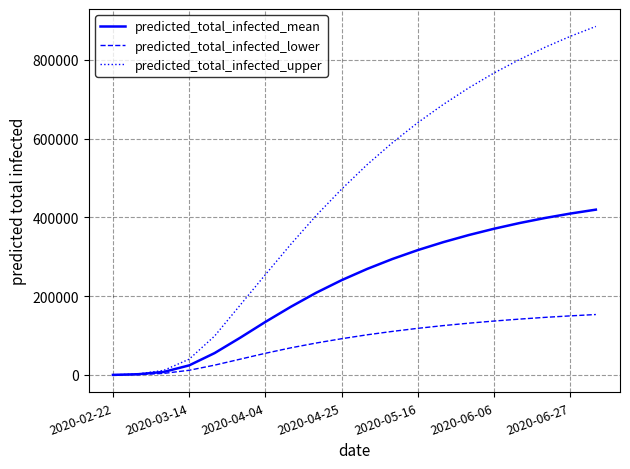

What is the difference between the second highest and second lowest values in the predicted_total_infected_upper series?

857152